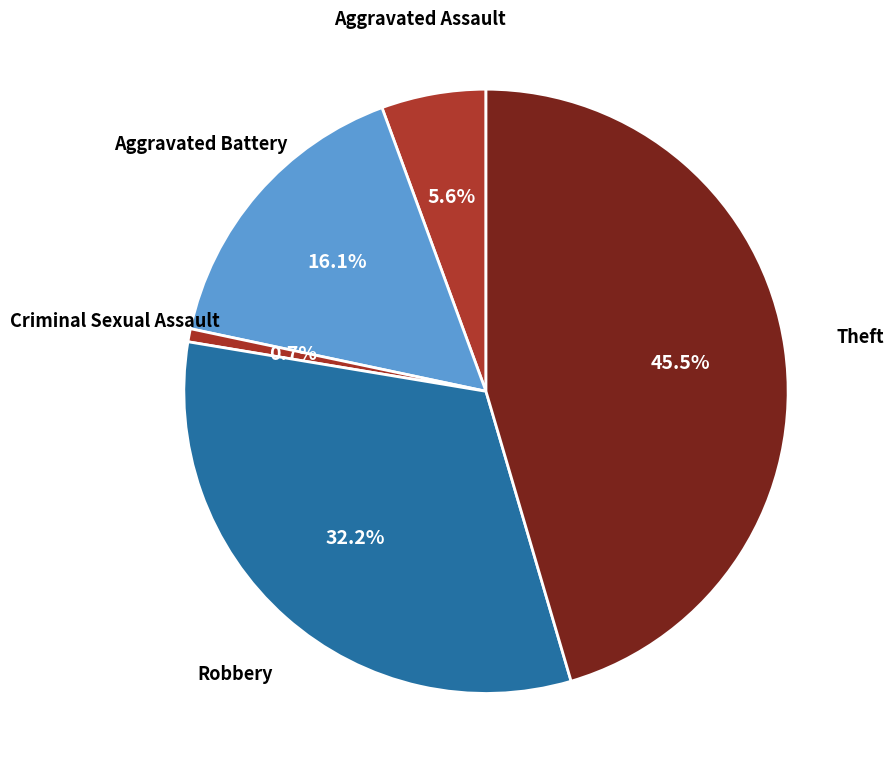

Count the number of slices in the pie.

5